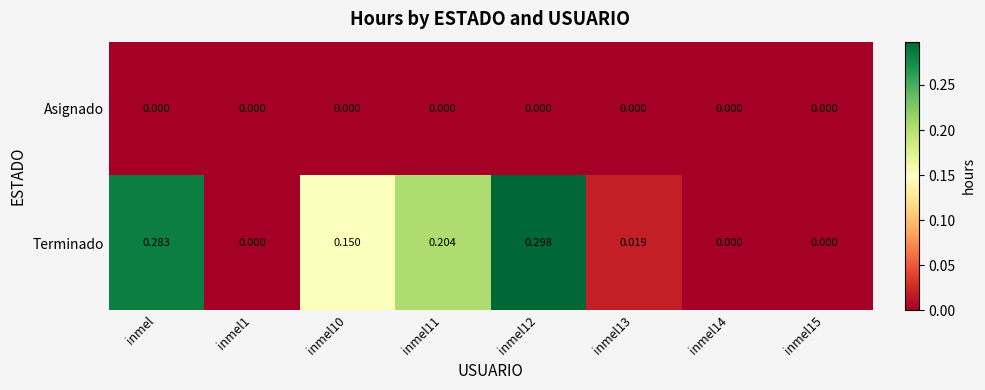

Rank the series by their average value, from lowest to highest.

Asignado, Terminado